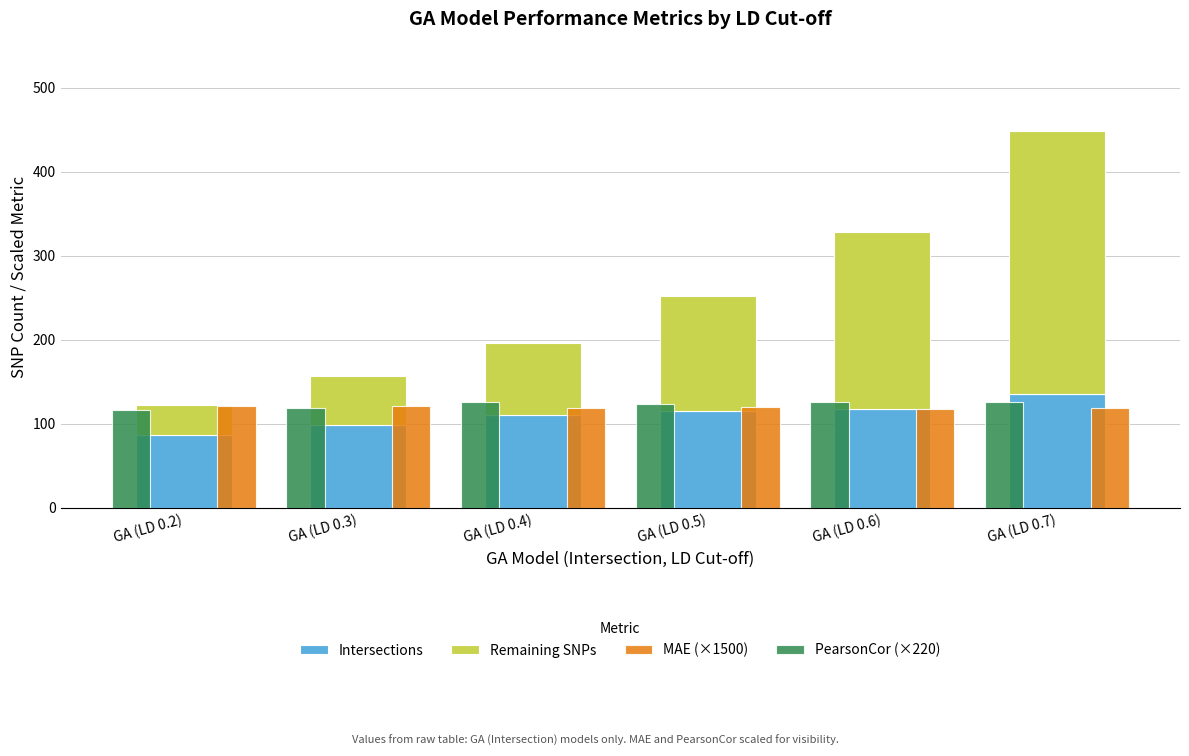

Count the MAE (×1500) values in the range 118 to 120.

3